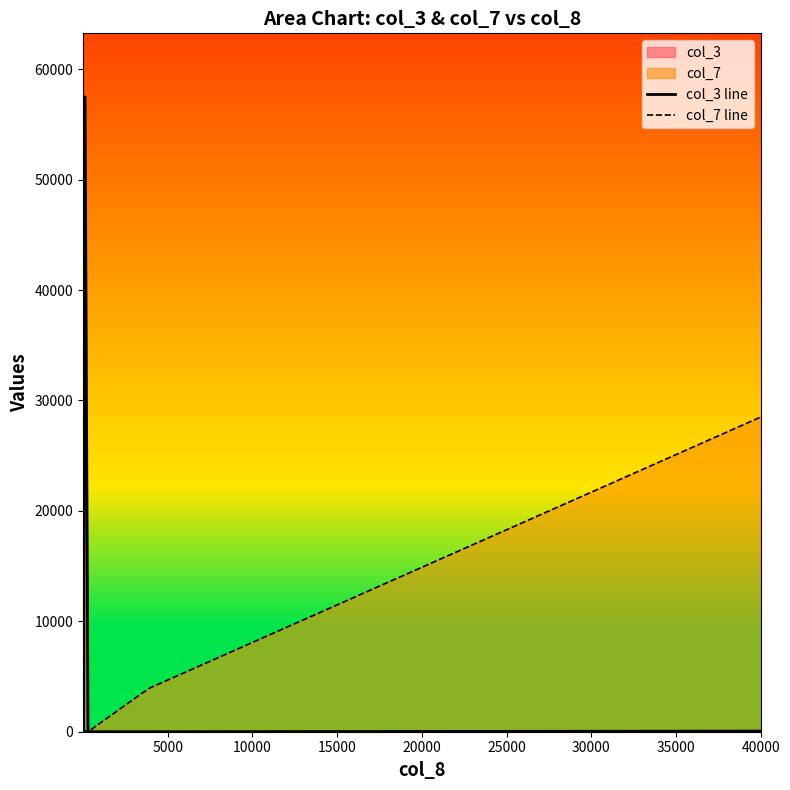

Rank the series by their average value, from highest to lowest.

col_3 line, col_7 line